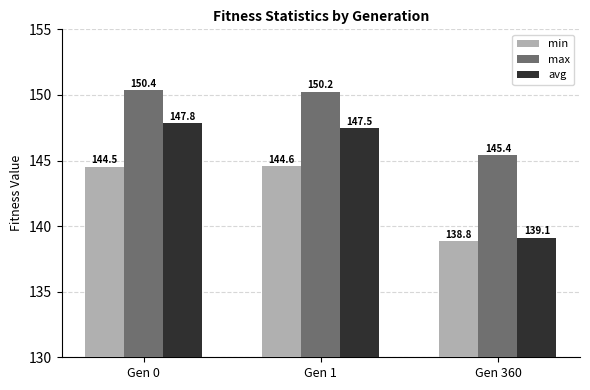

What is the average value of the avg series?

144.8